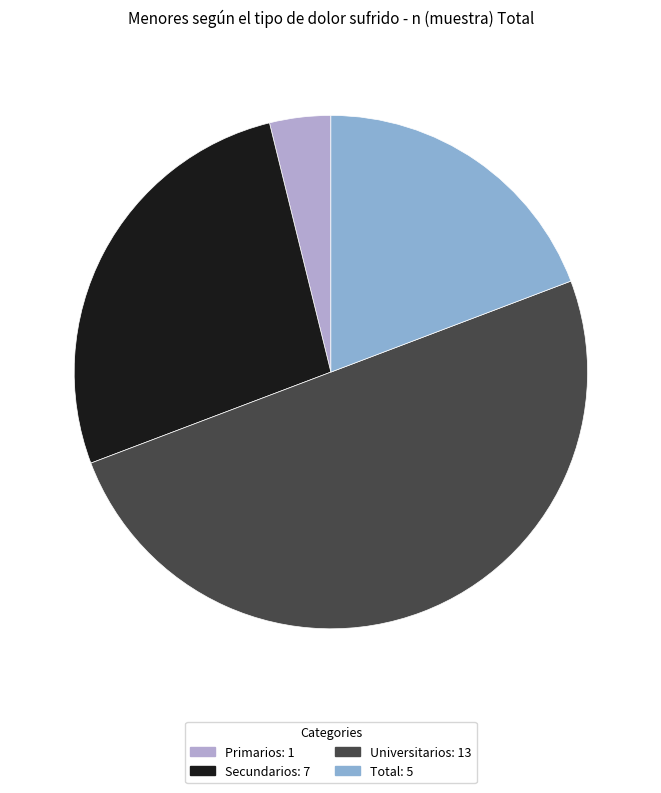

Do Secundarios and Primarios together represent more than half of the pie?

No